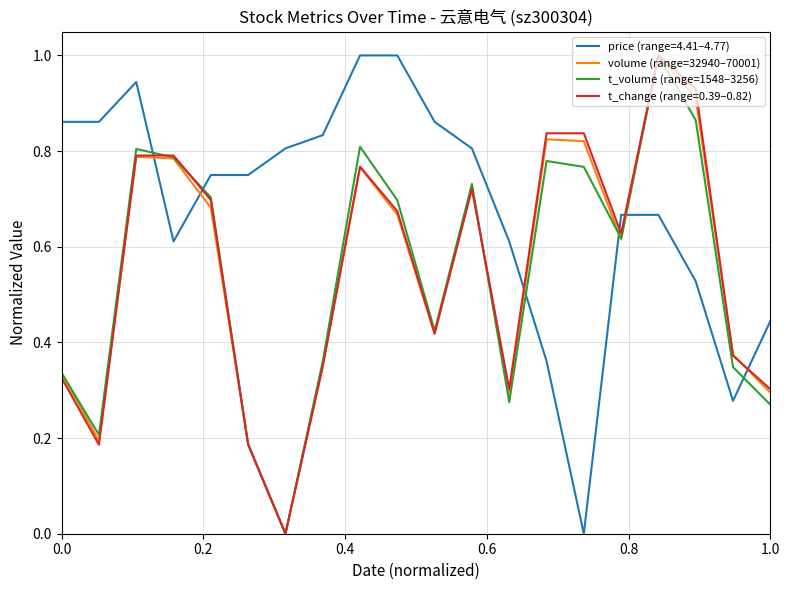

Which series ends up on top after the final intersection of price (range=4.41–4.77) and t_change (range=0.39–0.82)?

price (range=4.41–4.77)